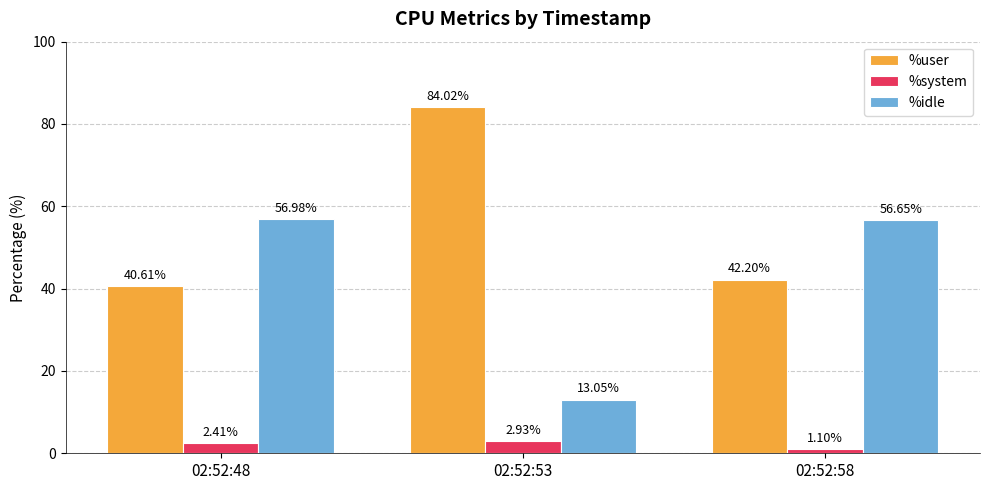

What is the maximum value shown in the chart?

84.0